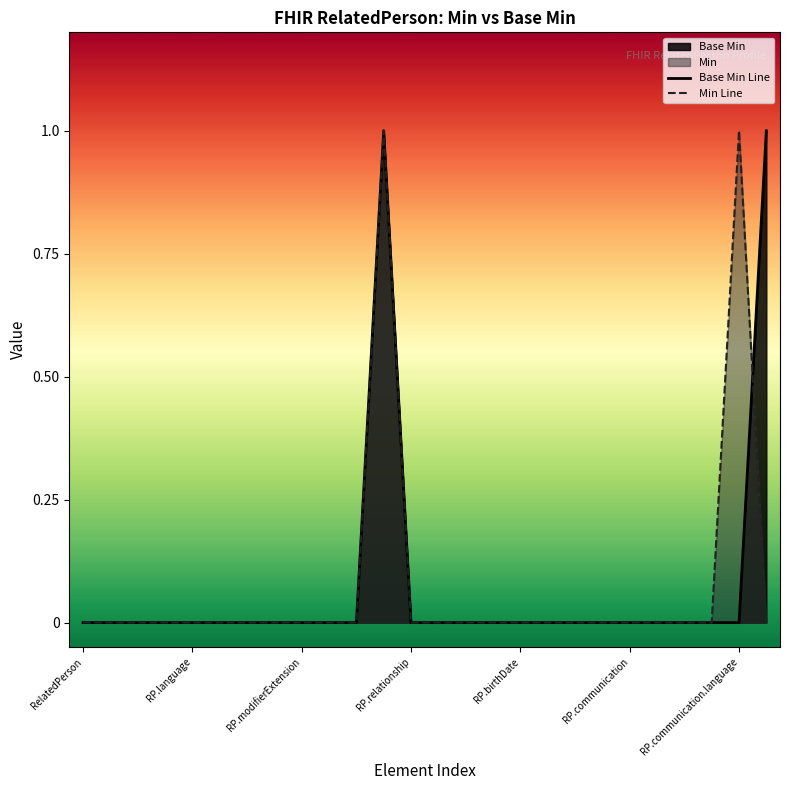

The Min Line series shows 0 at RP.communication. True or false?

True